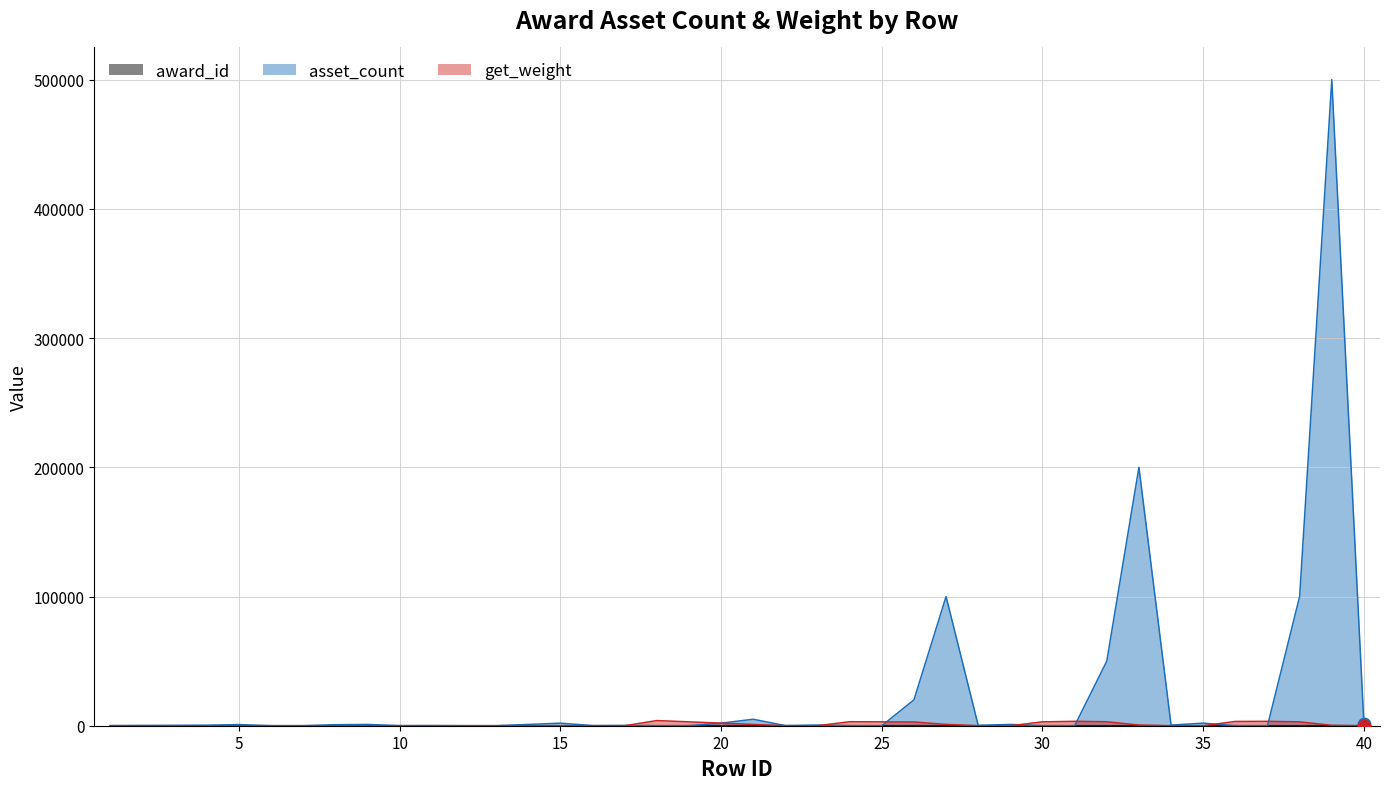

Which series has the largest total across all categories?

asset_count